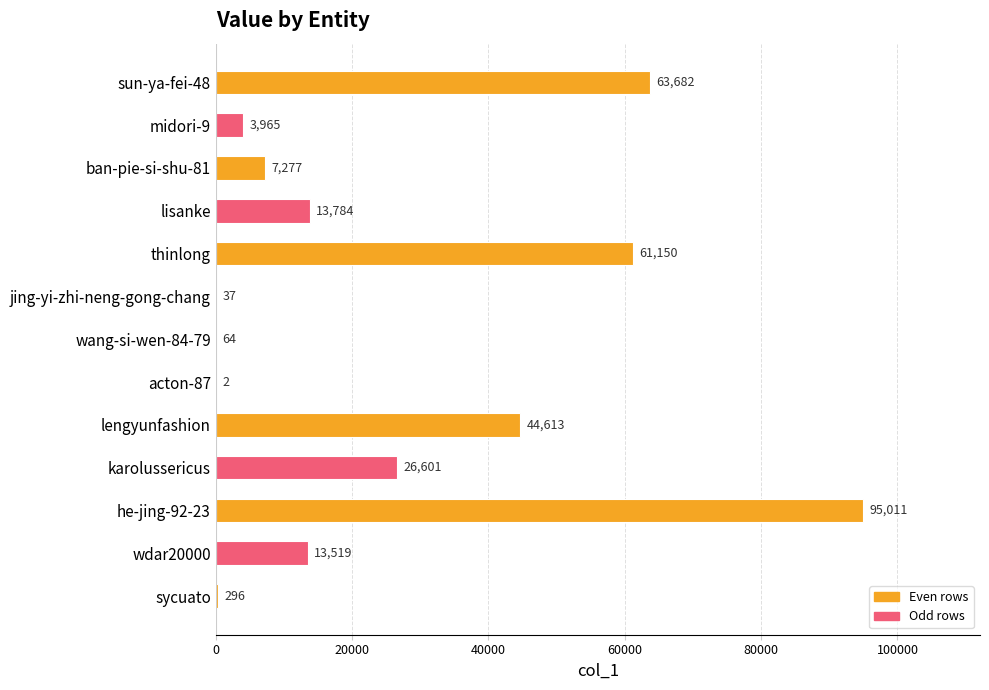

What is the maximum value shown in the chart?

95011